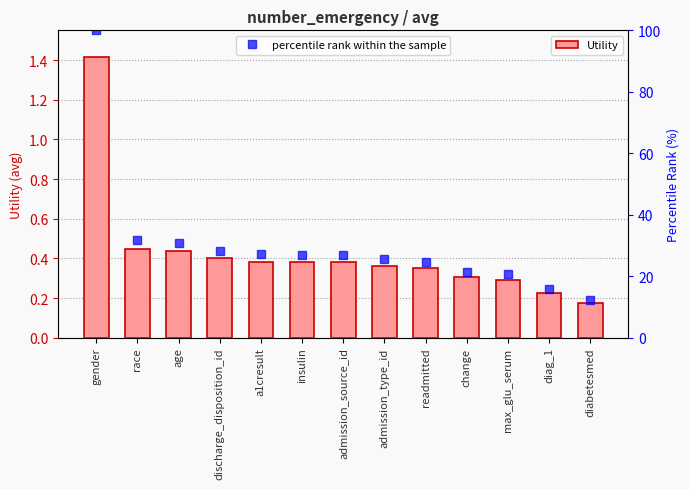

Is the value of Utility at diag_1 greater than the value of percentile rank within the sample at diag_1?

No